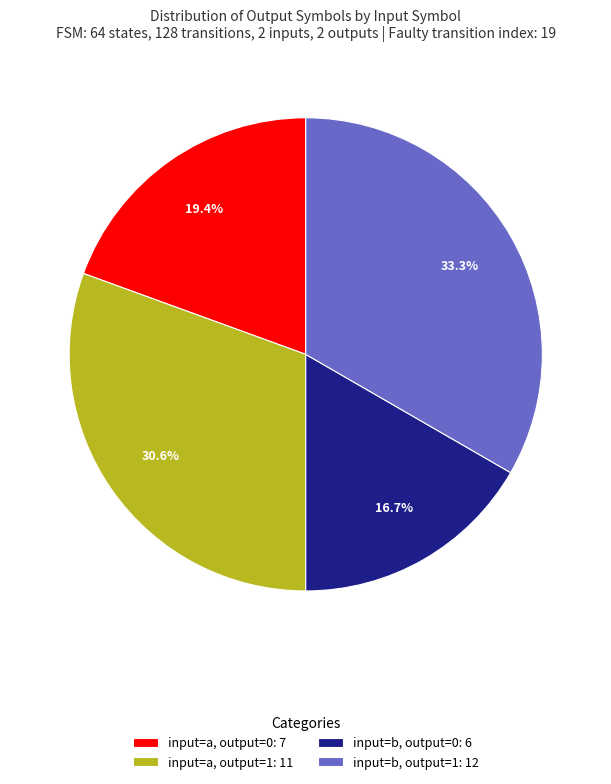

Do input=a, output=0: 7 and input=b, output=0: 6 together represent more than half of the pie?

No